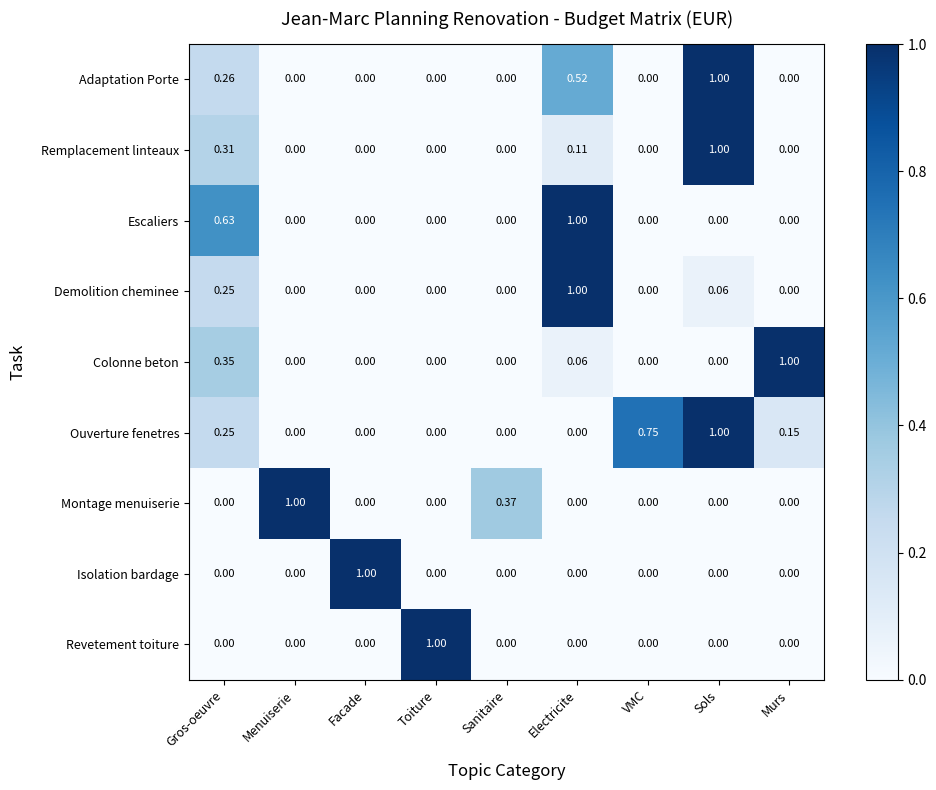

At which label does Remplacement linteaux reach its peak?

Sols